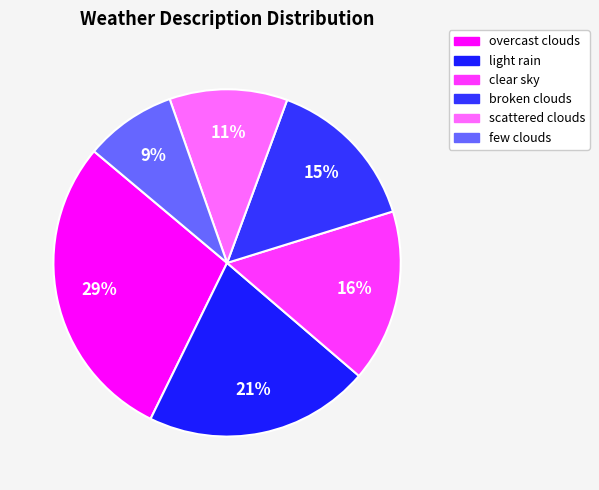

Count the number of slices in the pie.

6